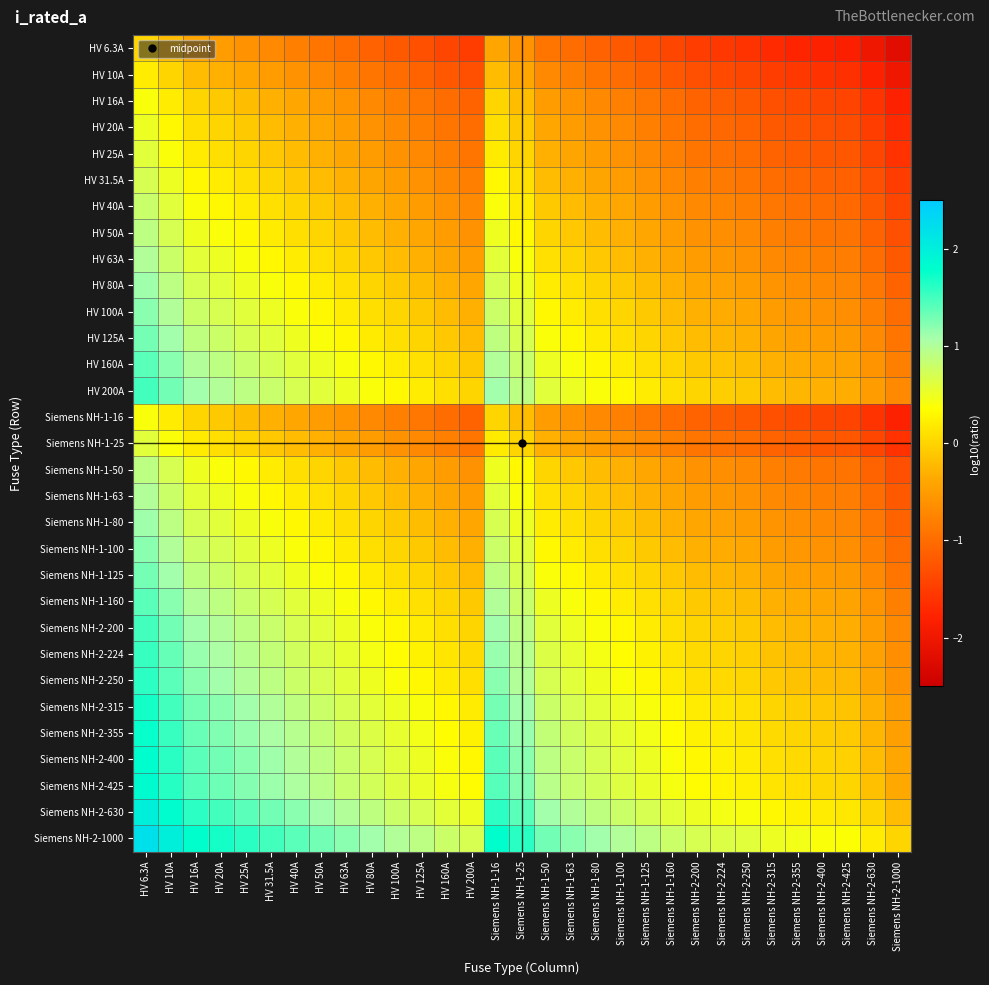

What is the difference between the highest and lowest values at Siemens NH-1-80?

2.2